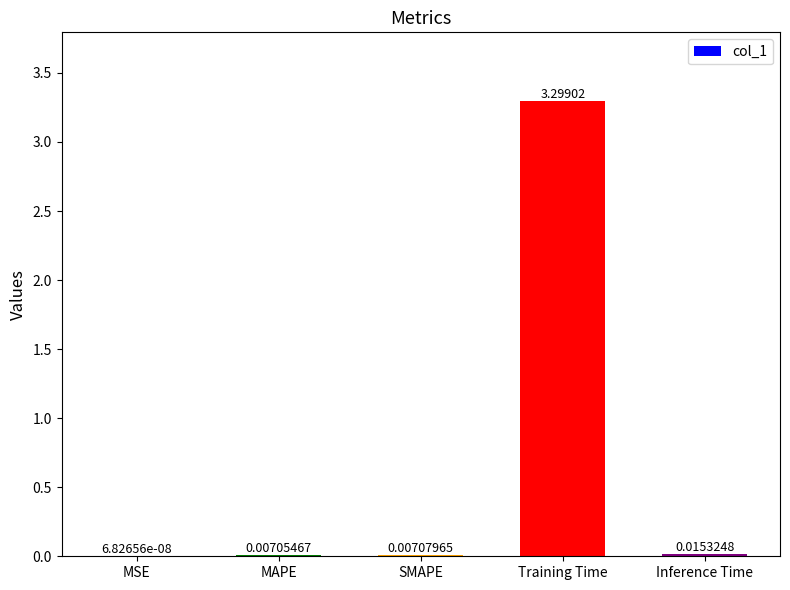

At which category does the chart reach its peak across all series?

Training Time